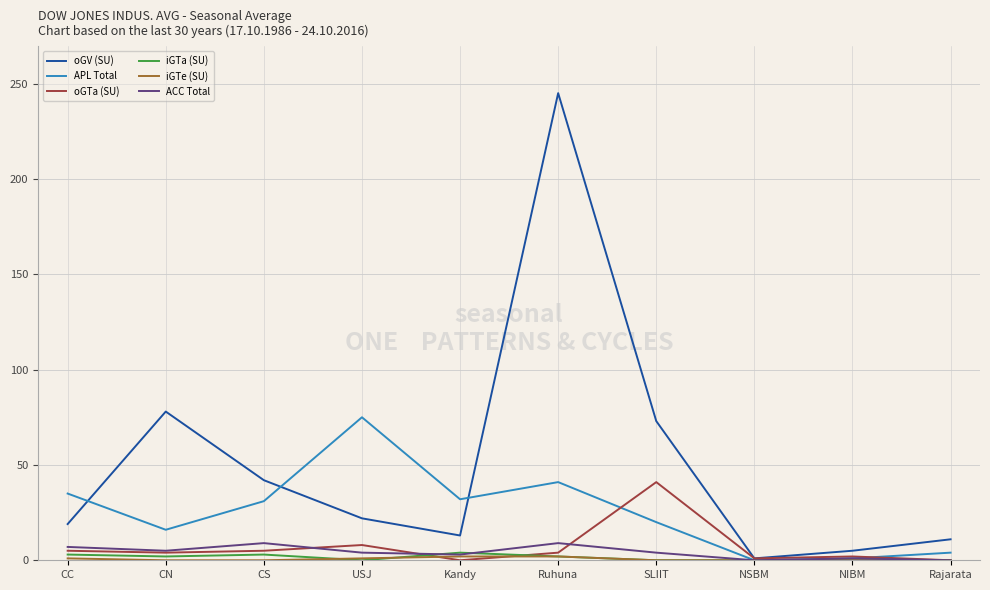

At which label is oGV (SU) closest to 123?

CN